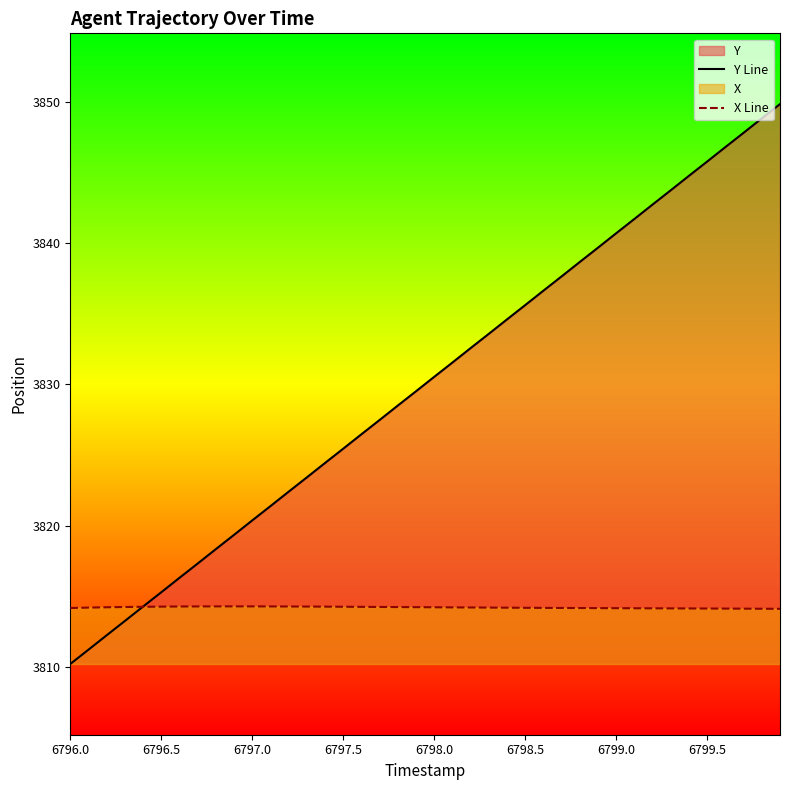

Which series has the largest total across all categories?

Y Line